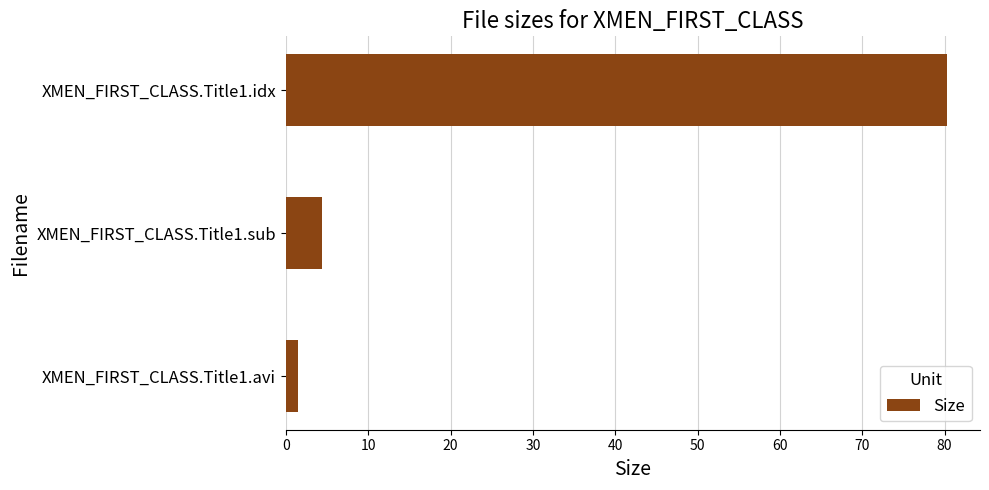

Reading bottom to top, what are all the values shown in this chart?

1.4	4.4	80.3